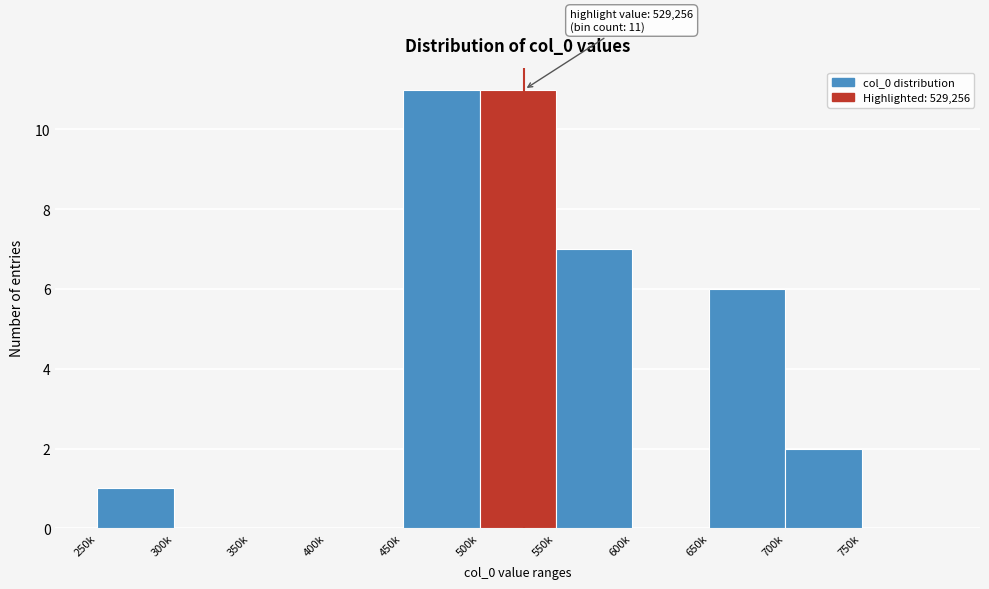

Reading left to right, list all the values displayed in this chart.

250k=1	300k=0	350k=0	400k=0	450k=11	500k=11	550k=7	600k=0	650k=6	700k=2	750k=0